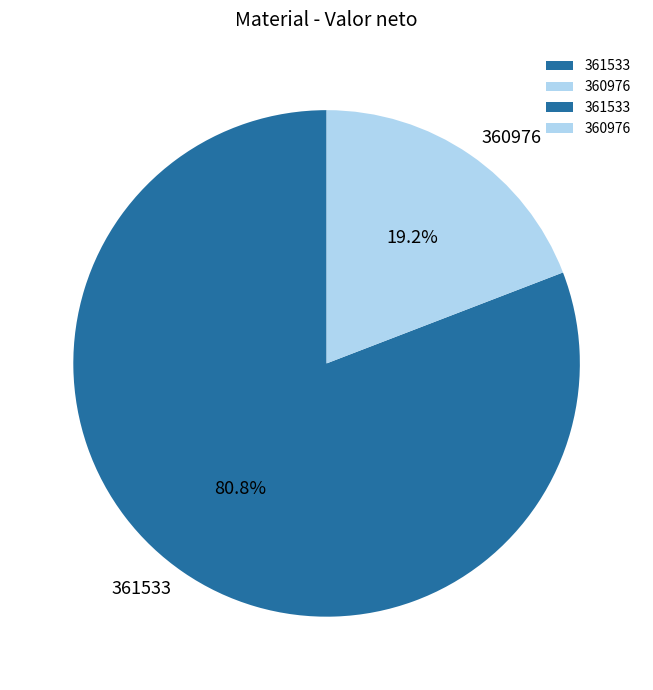

The 361533 slice represents 81% of the pie. True or false?

True